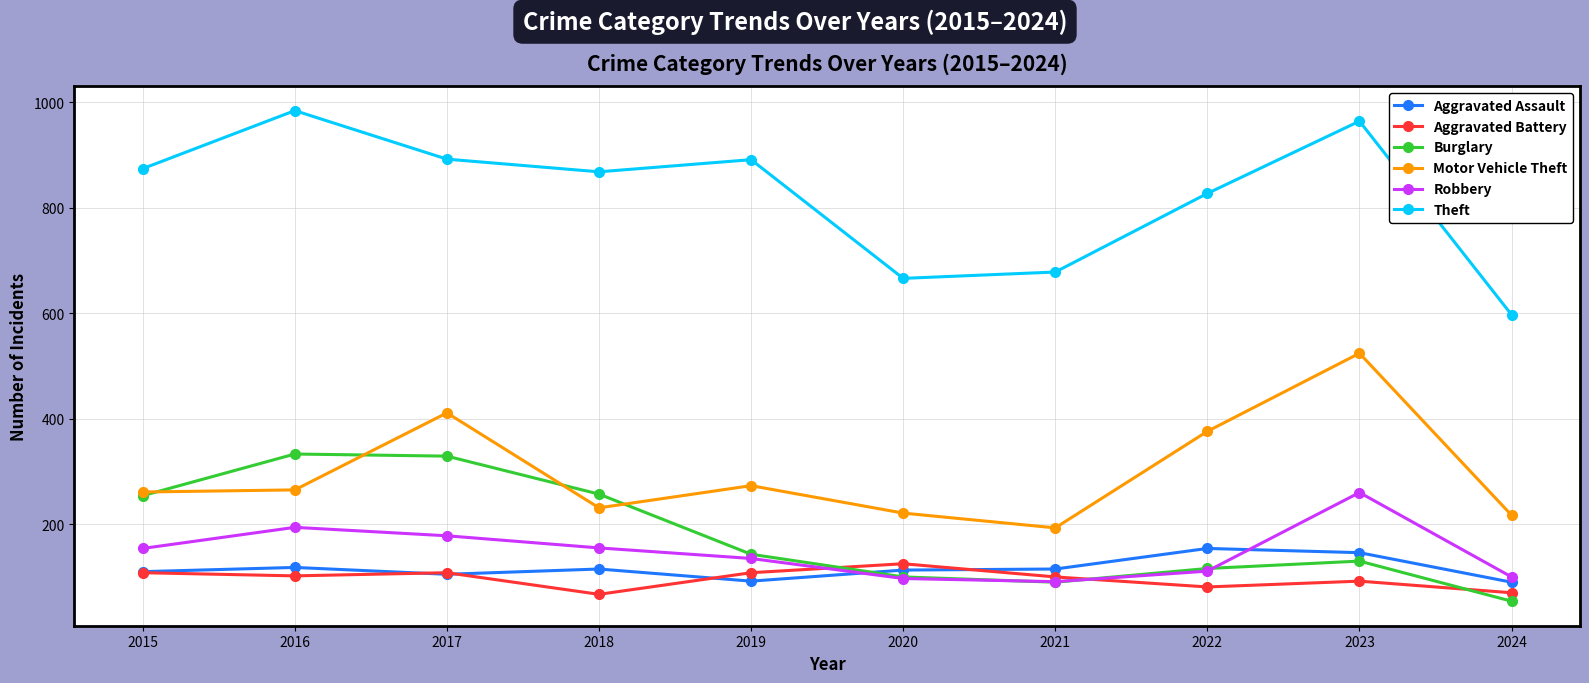

True or false: Aggravated Battery and Motor Vehicle Theft intersect in this chart.

False